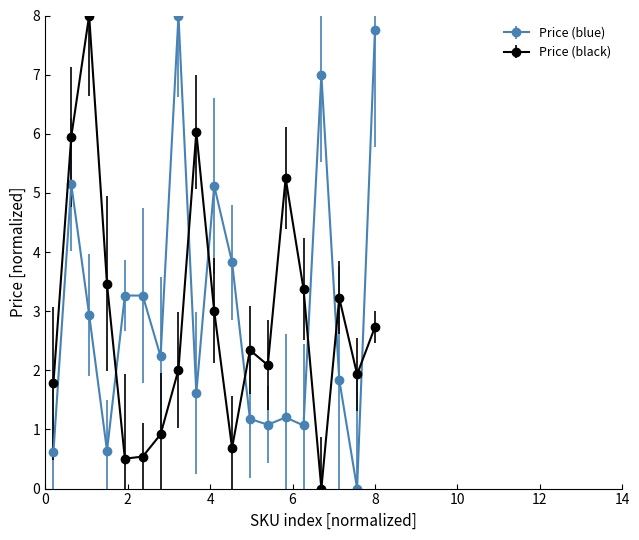

What is the value of the Price (black) point at the 8th from the left?

2.0